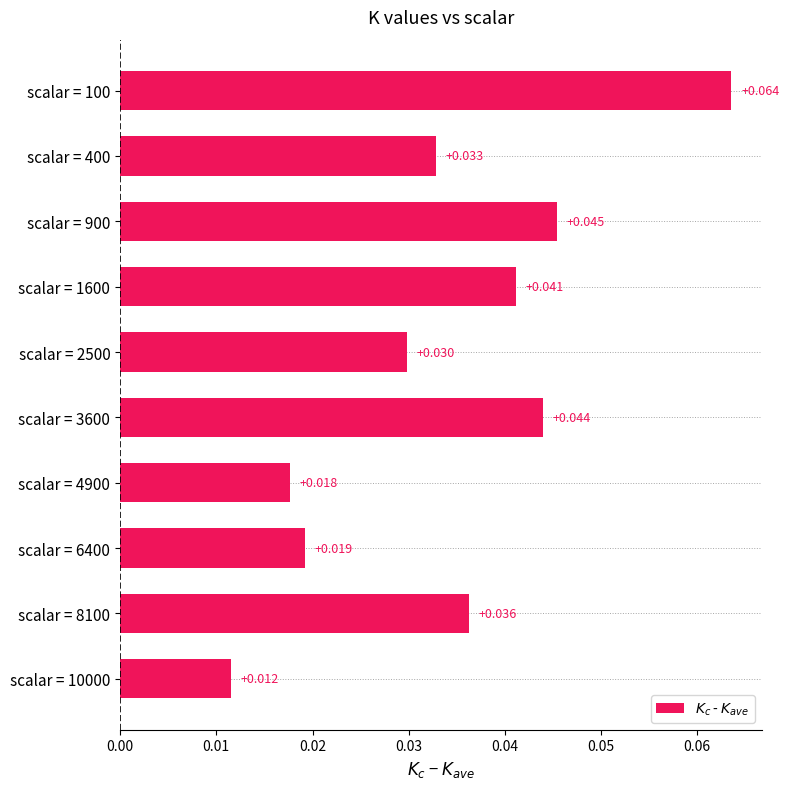

How many bars are there in total?

10